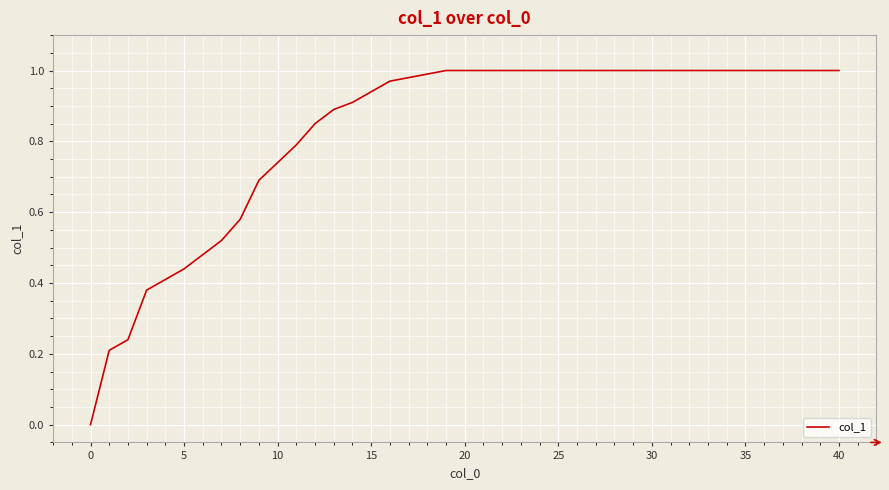

Does the chart display data point markers on the line(s)?

No